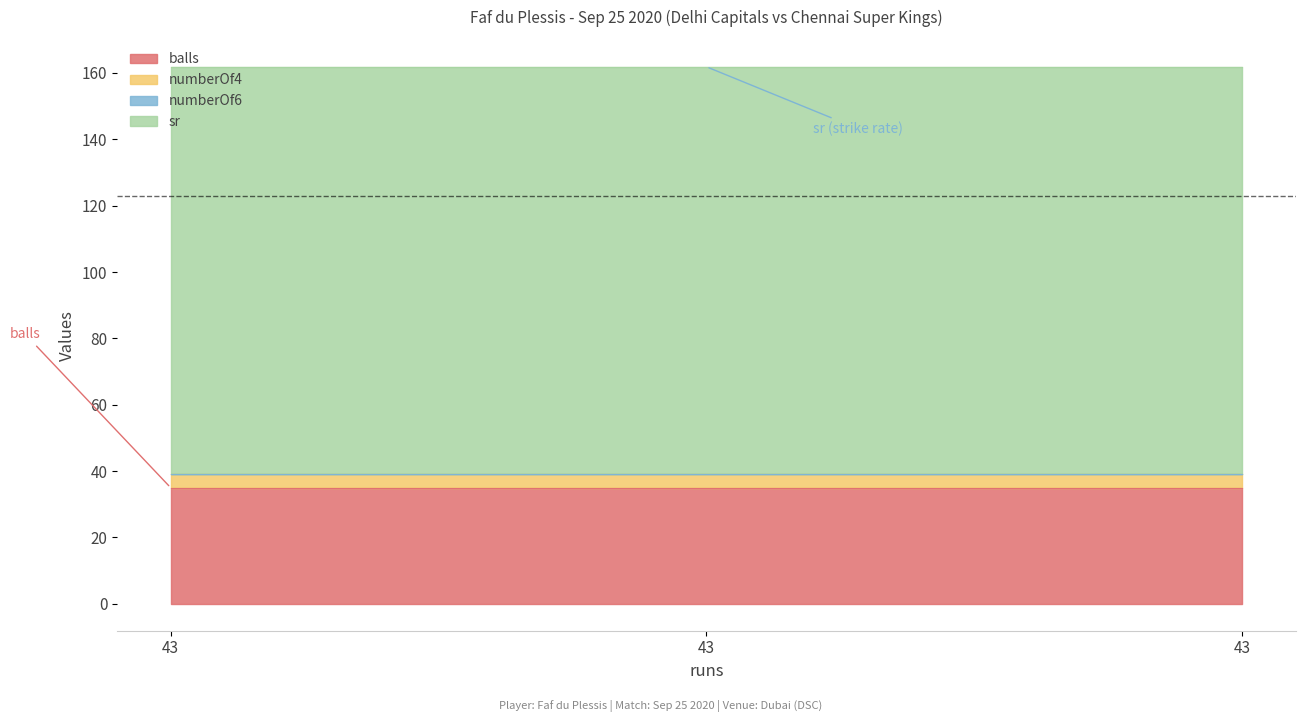

At how many categories does at least one series exceed 81?

3